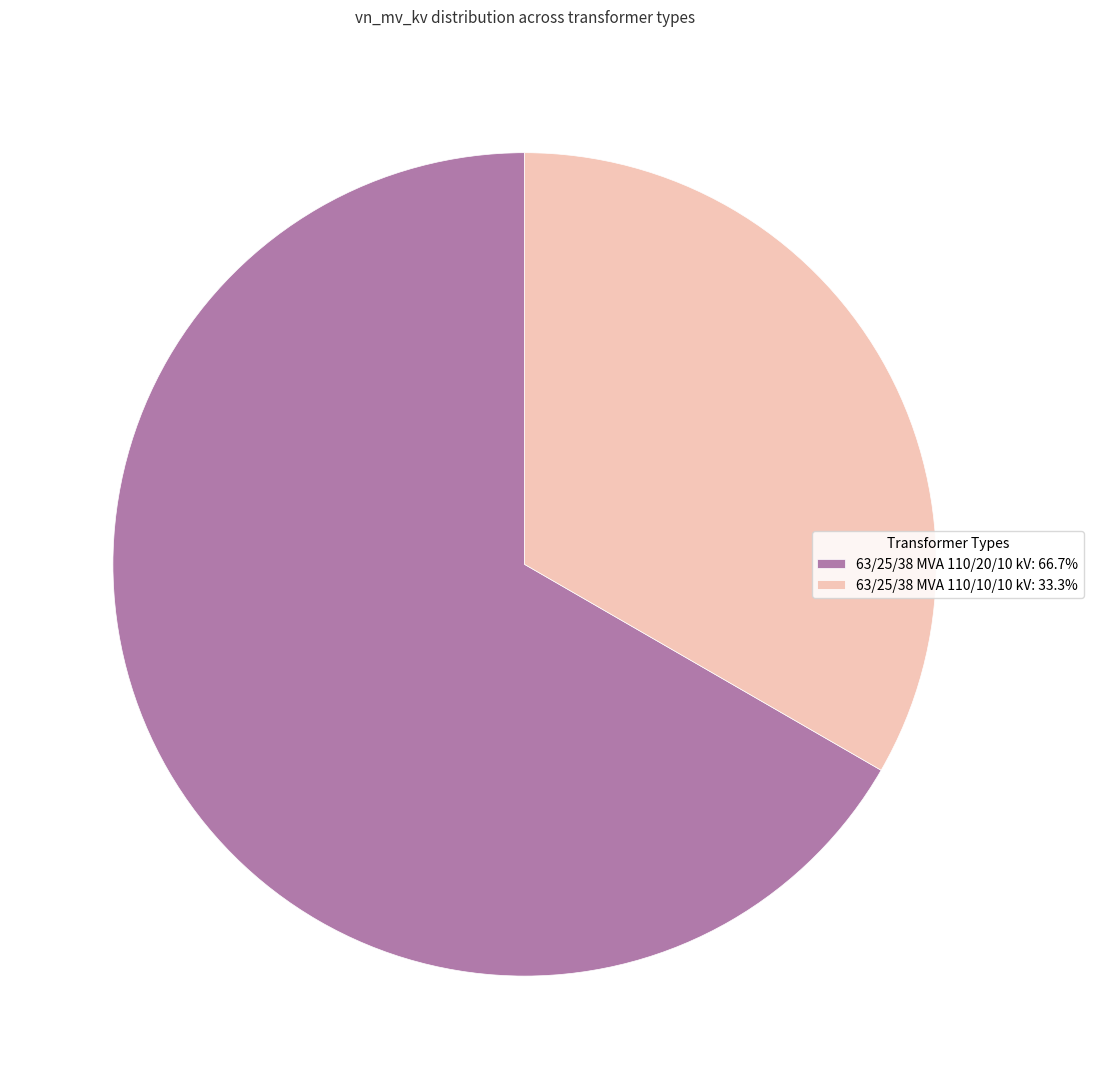

How many segments does this pie chart have?

2